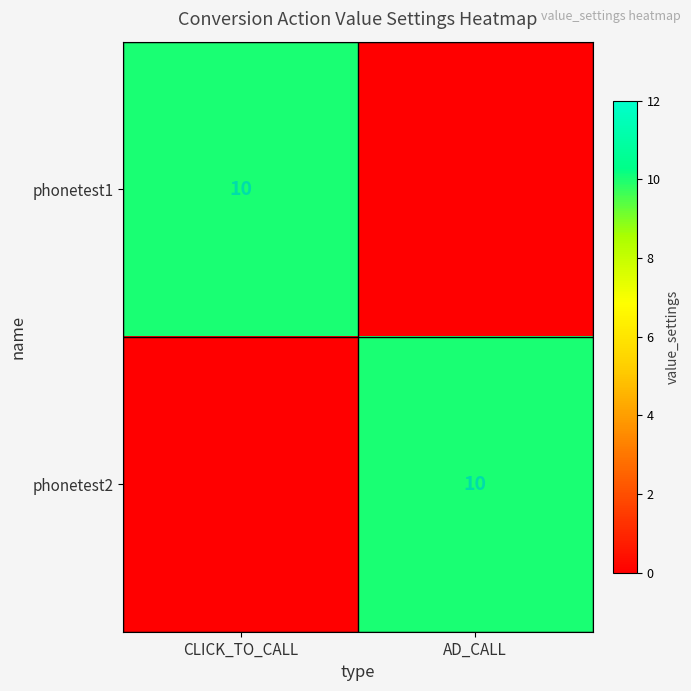

Is it true that phonetest2 equals 10 at AD_CALL?

True